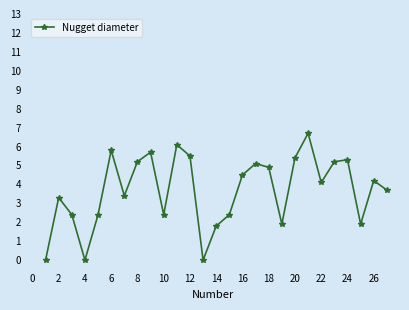

What is the value of the 18th point from the left?

4.9